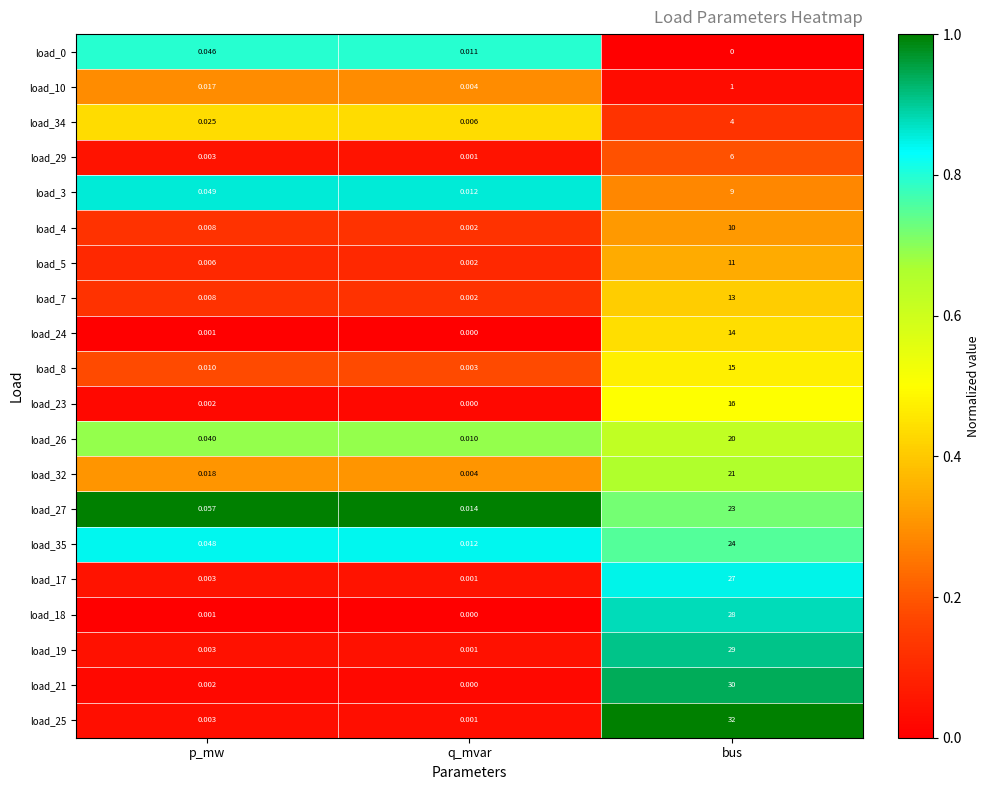

At which category is the sum across all series the highest?

bus